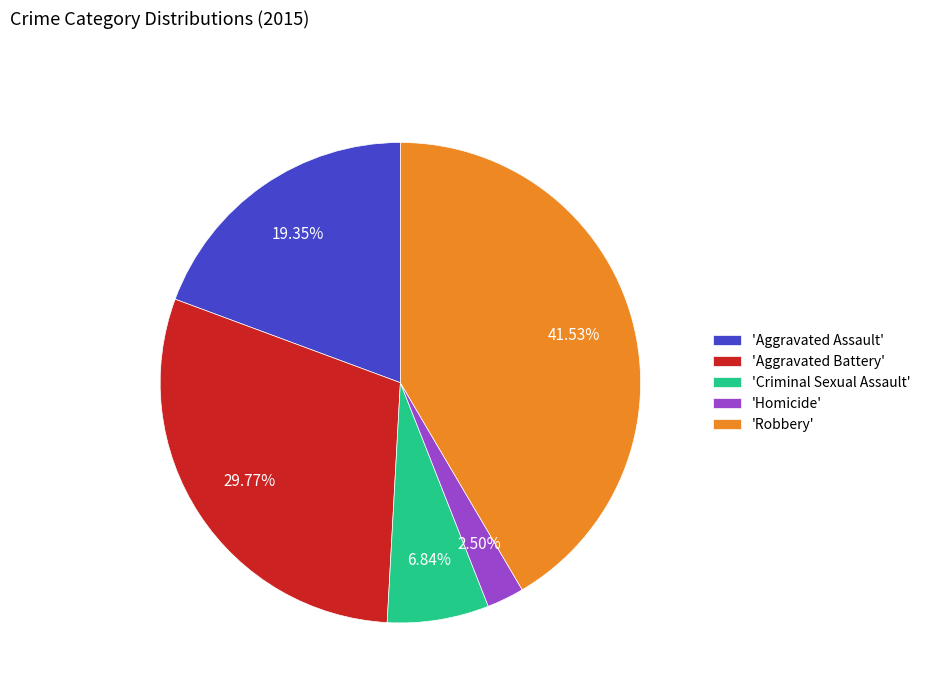

What is the ratio of the value at 'Robbery' to the value at 'Homicide'?

16.6